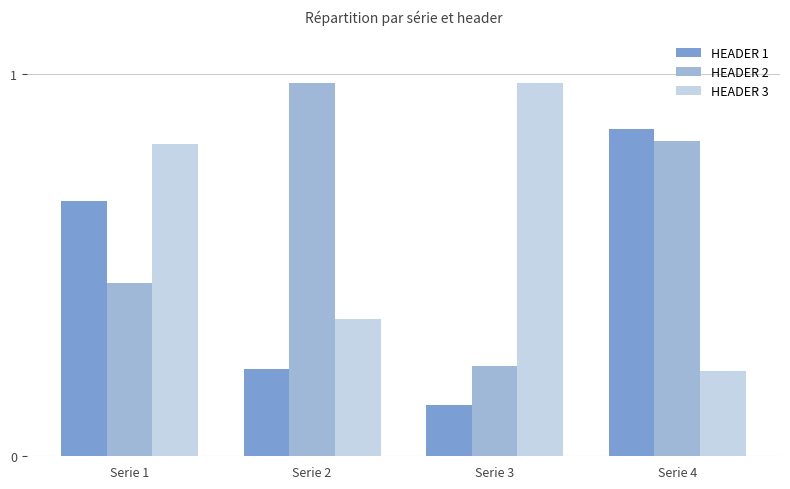

Where is HEADER 2 nearest to the value 0?

Serie 3